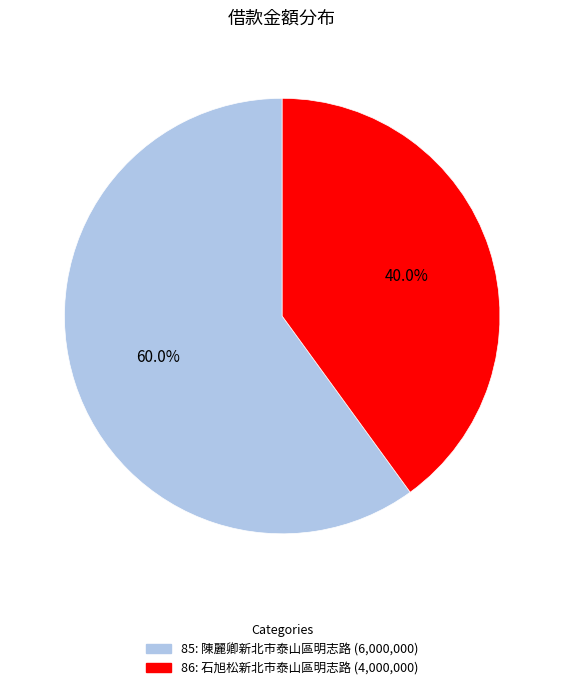

Do 86 and 85 together represent more than half of the pie?

Yes